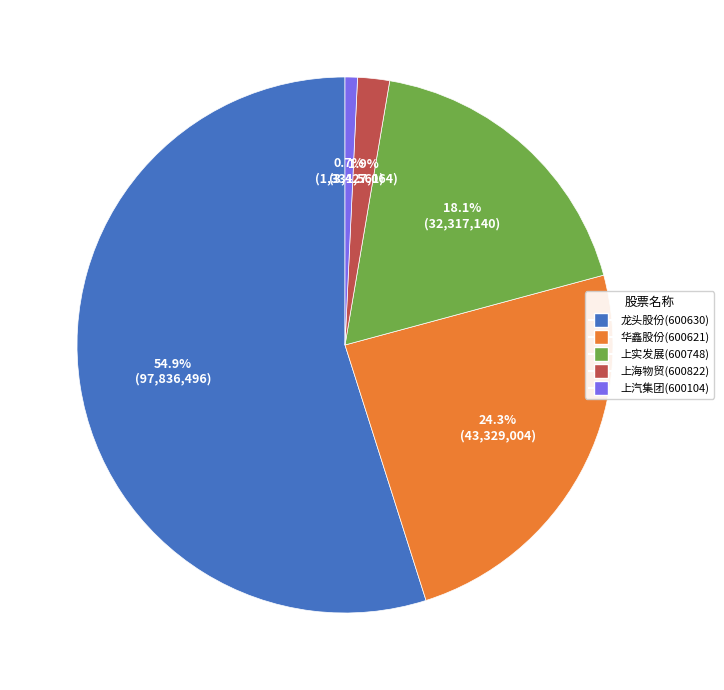

Is it true that 龙头股份(600630) is 62% of the pie?

False